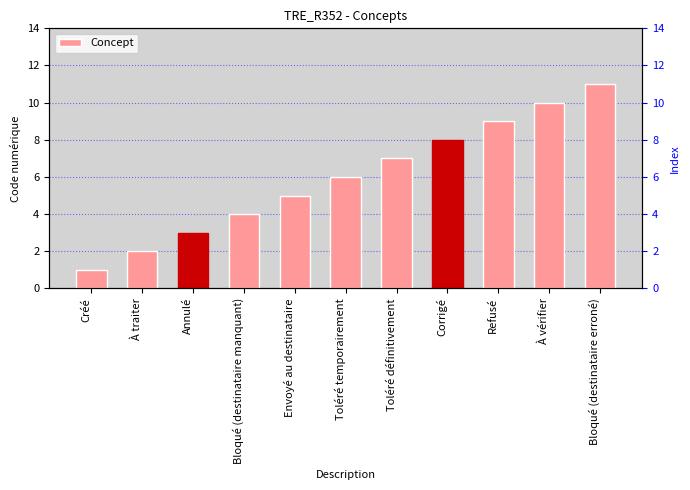

True or false: the data shows 7 at Toléré définitivement.

True